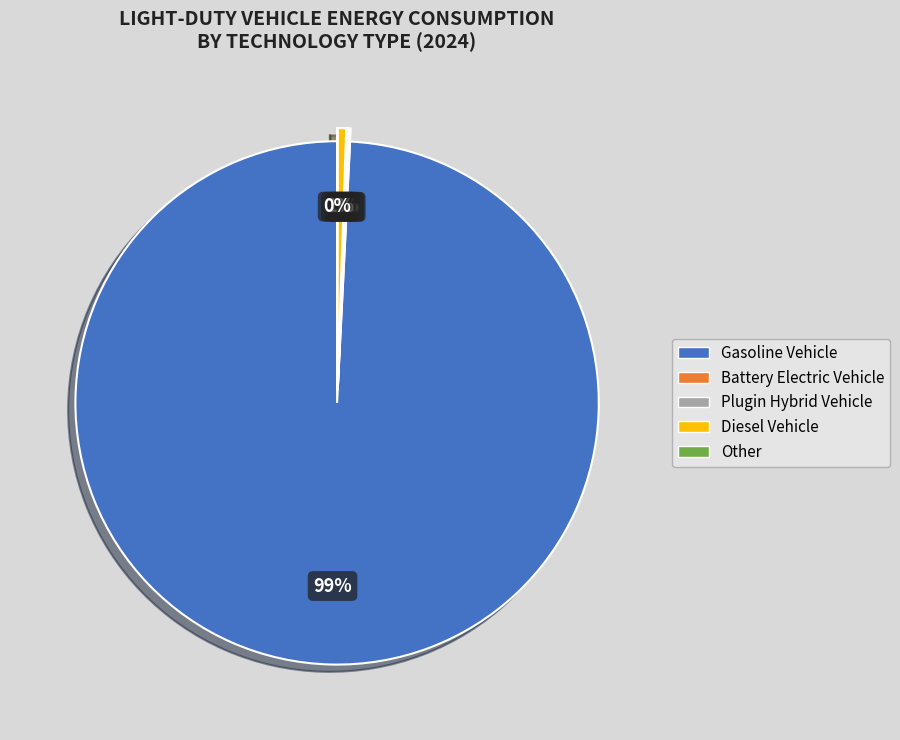

To the nearest percent, what is the average slice percentage?

20%